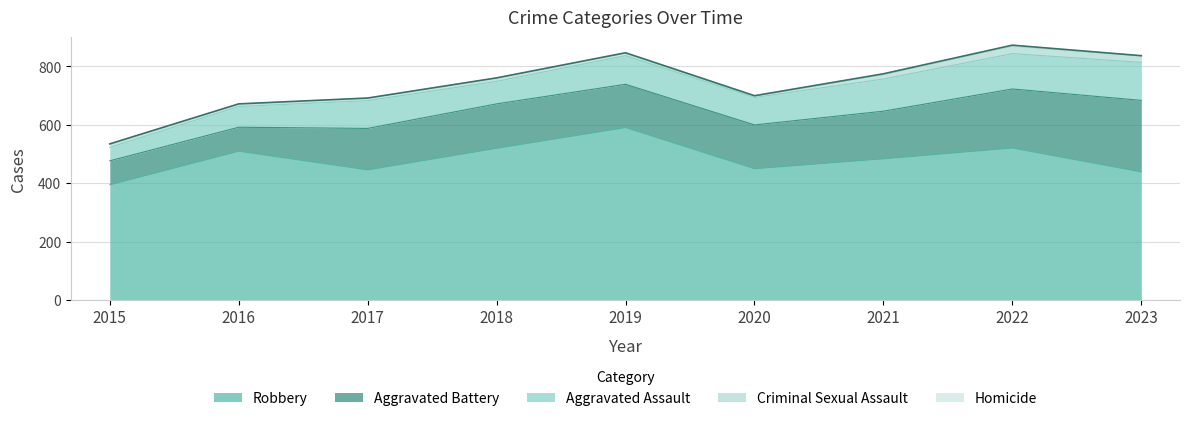

At which category is the sum across all series the highest?

2022